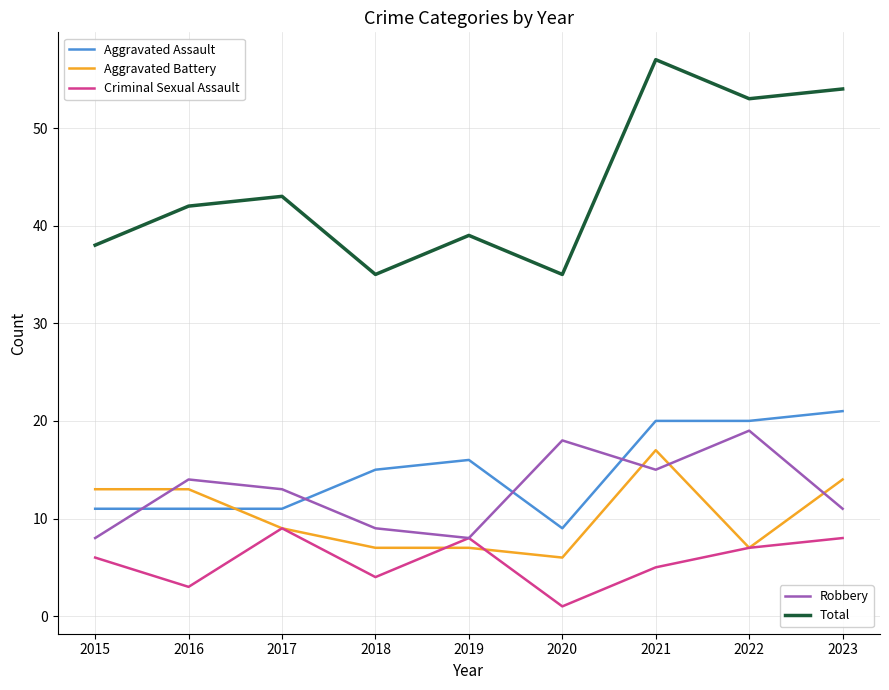

What is the spread (max minus min) of values at 2022?

46